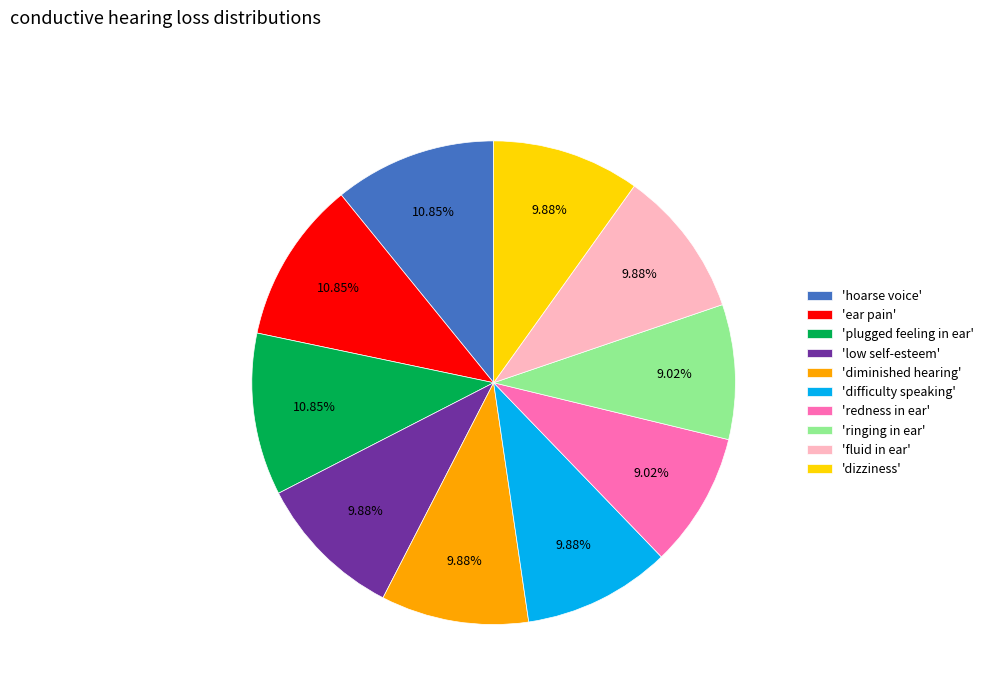

Do 'difficulty speaking' and 'diminished hearing' together represent more than half of the pie?

No